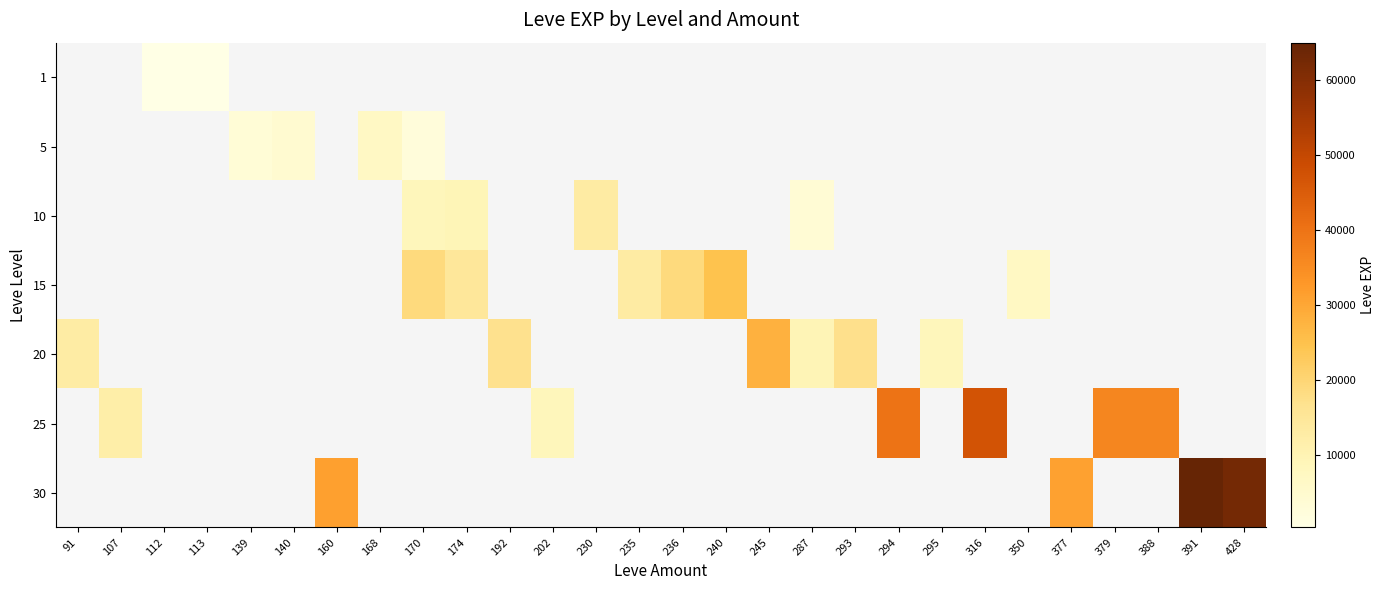

Where is 20 nearest to the value 18290?

293